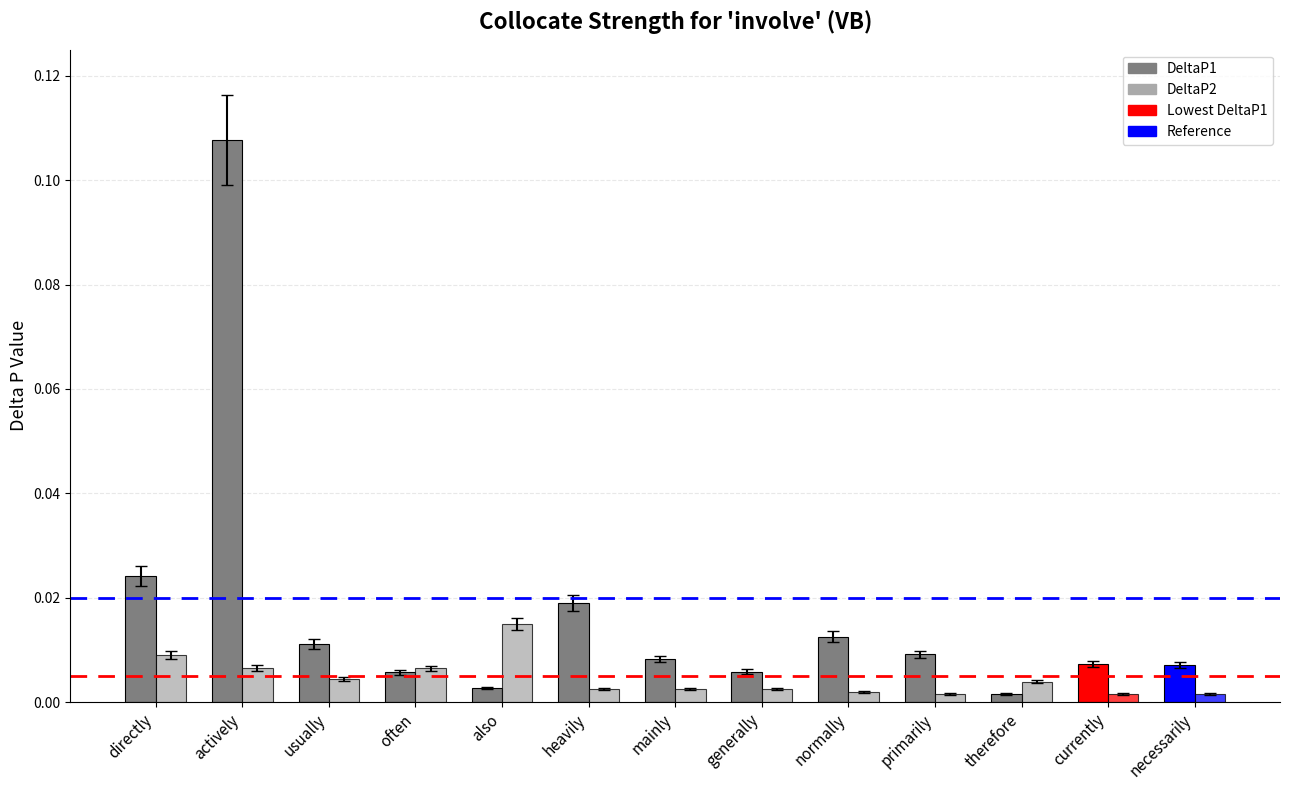

Which series has the largest total across all categories?

DeltaP1